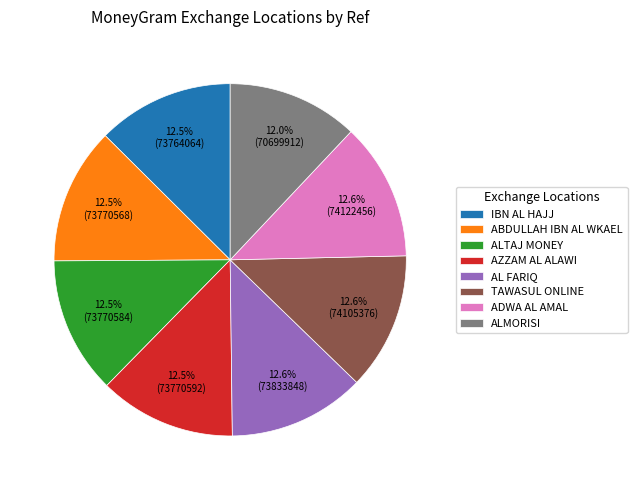

Approximately how many times larger is the value at ALTAJ MONEY compared to ALMORISI?

1.0